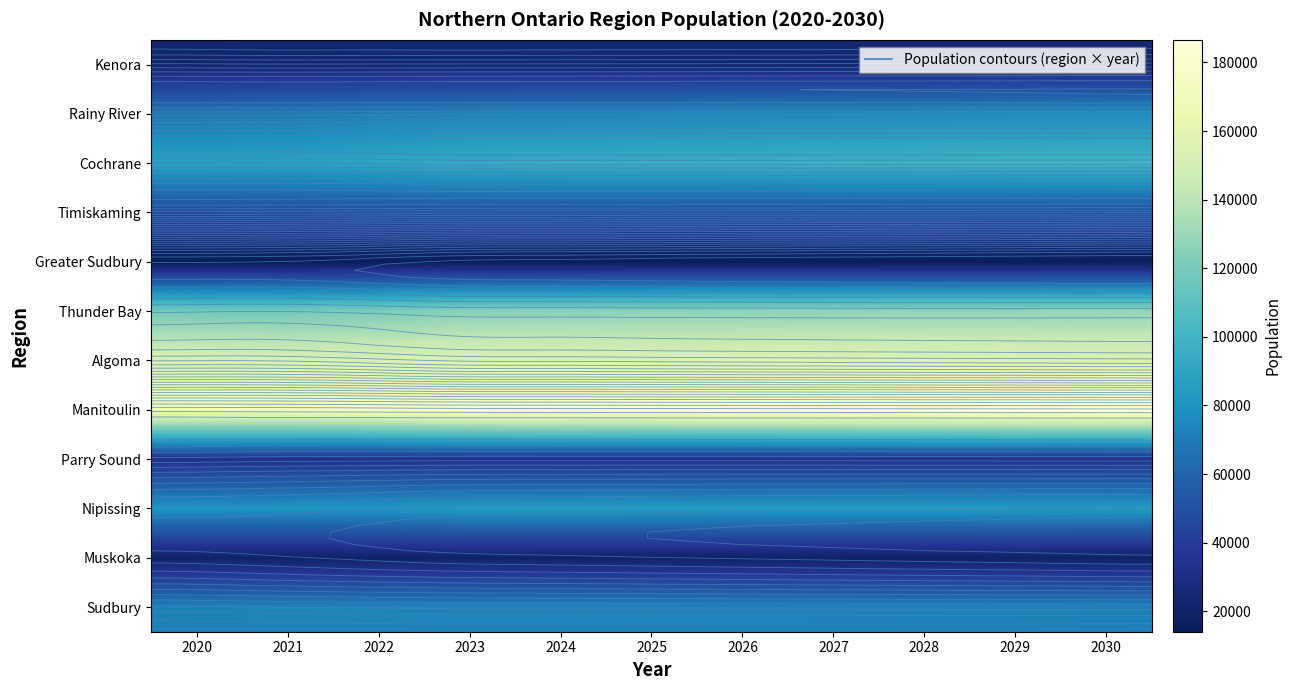

Is it true that Kenora equals 23147 at 2021?

True